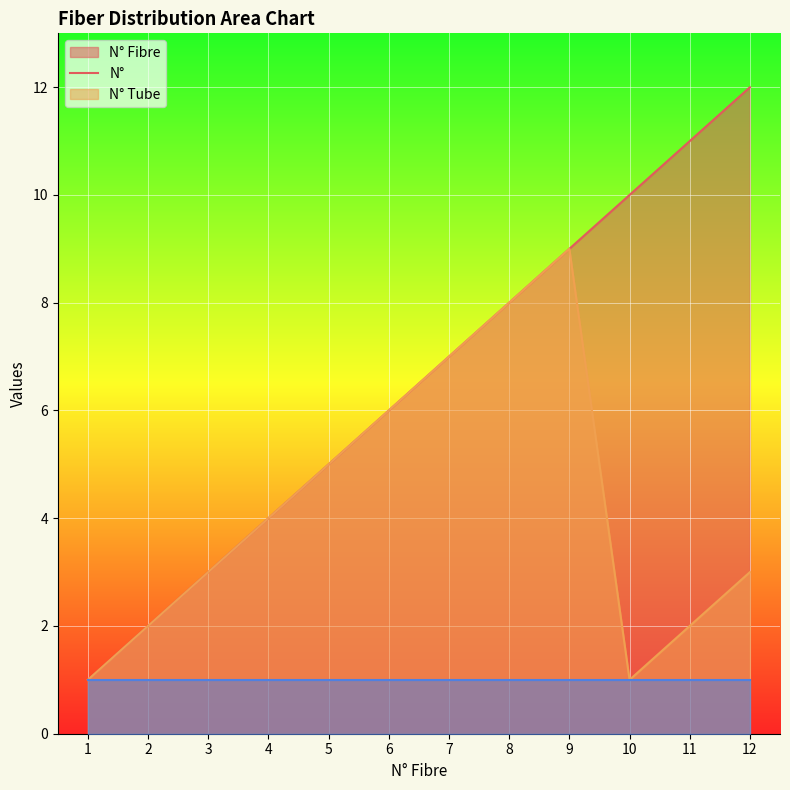

What is the spread (max minus min) of values at 12?

11